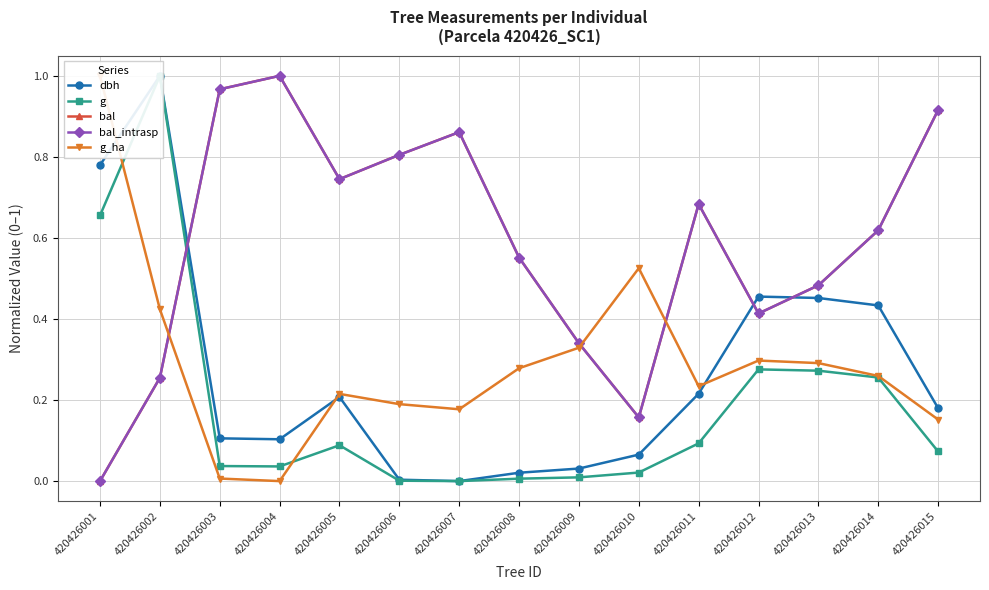

At how many categories does at least one series exceed 0?

15